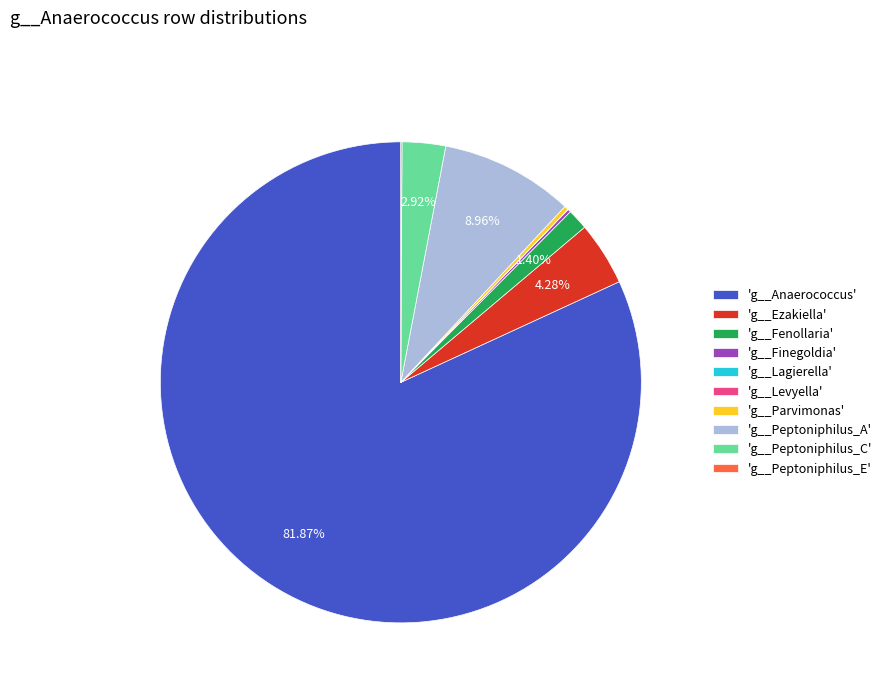

Which slice is the largest?

'g__Anaerococcus'